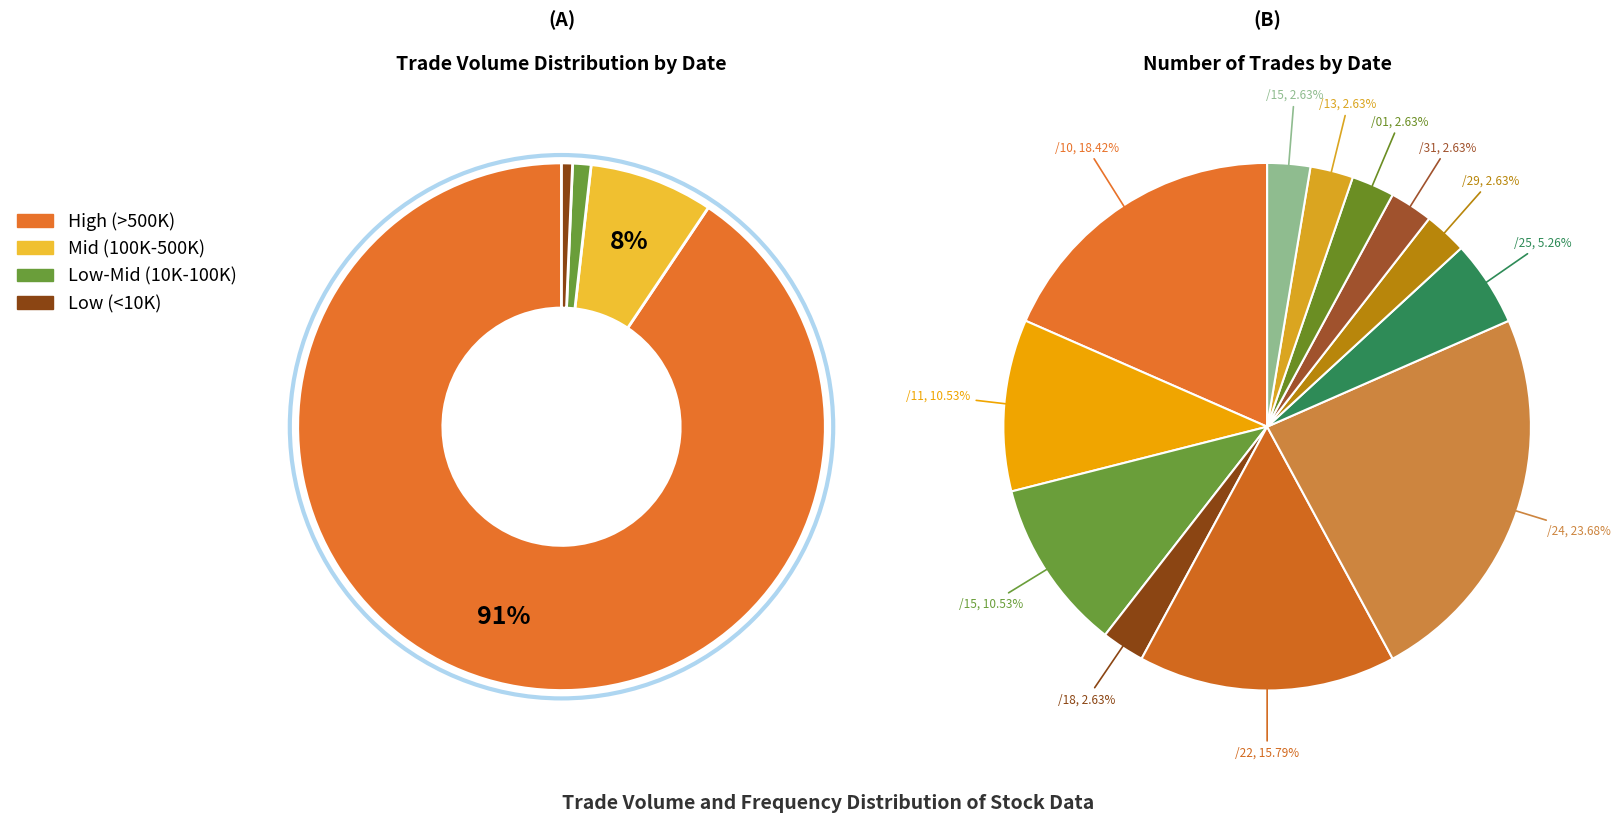

Does 103/07/22 account for over 50% of the chart?

No